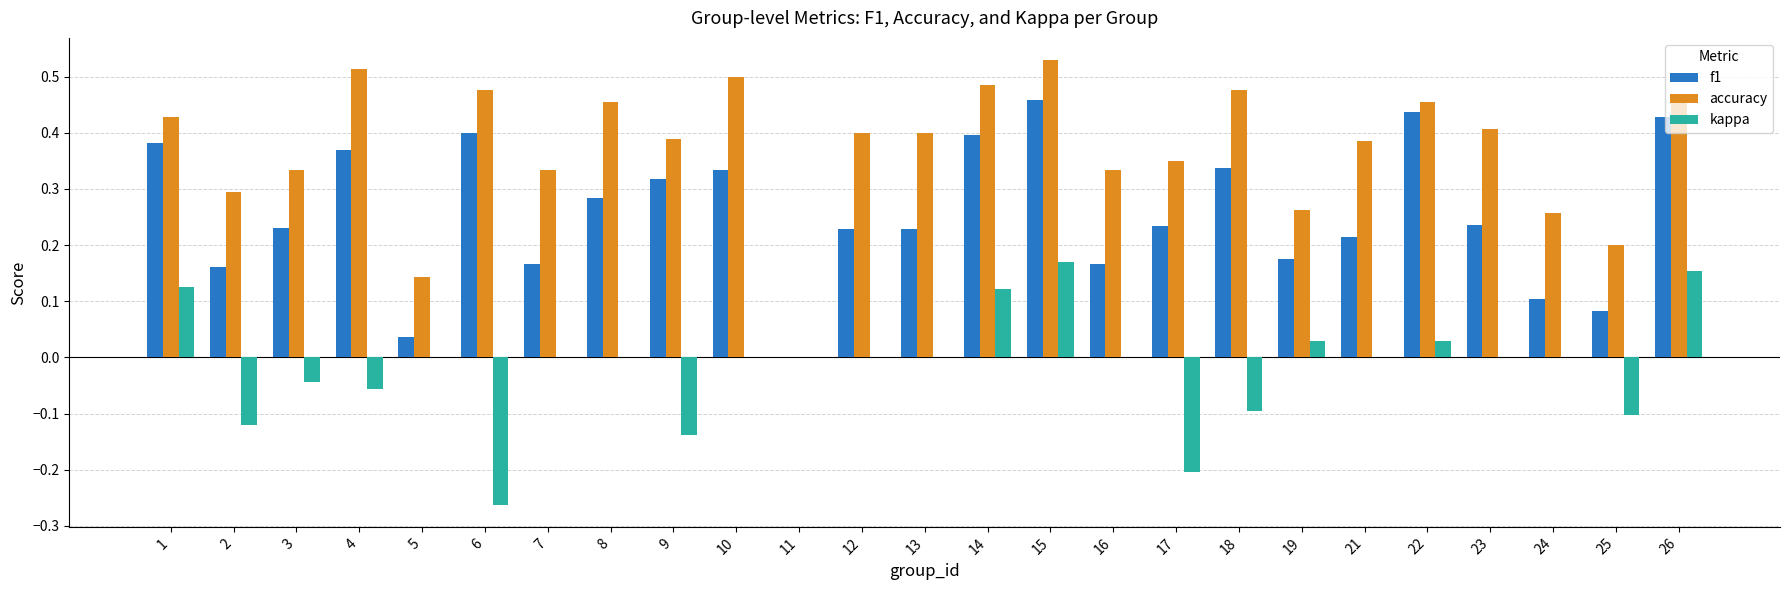

Between 7 and 23, which series saw the biggest shift?

accuracy